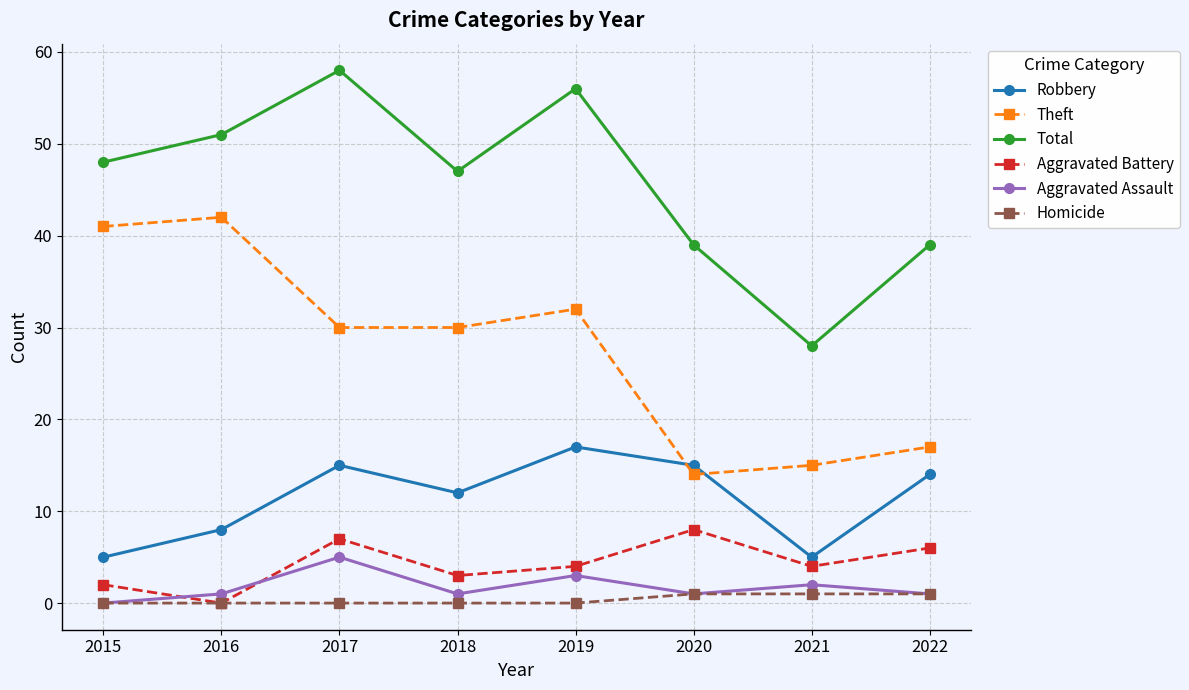

List the series in order of their peak value, highest first.

Total, Theft, Robbery, Aggravated Battery, Aggravated Assault, Homicide